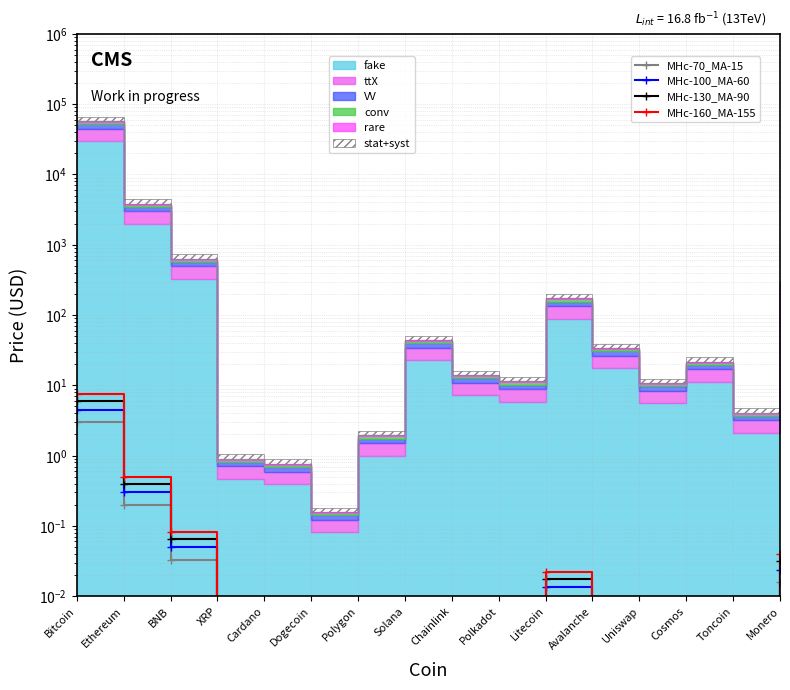

What is the average value of the MHc-130_MA-90 series?

0.4